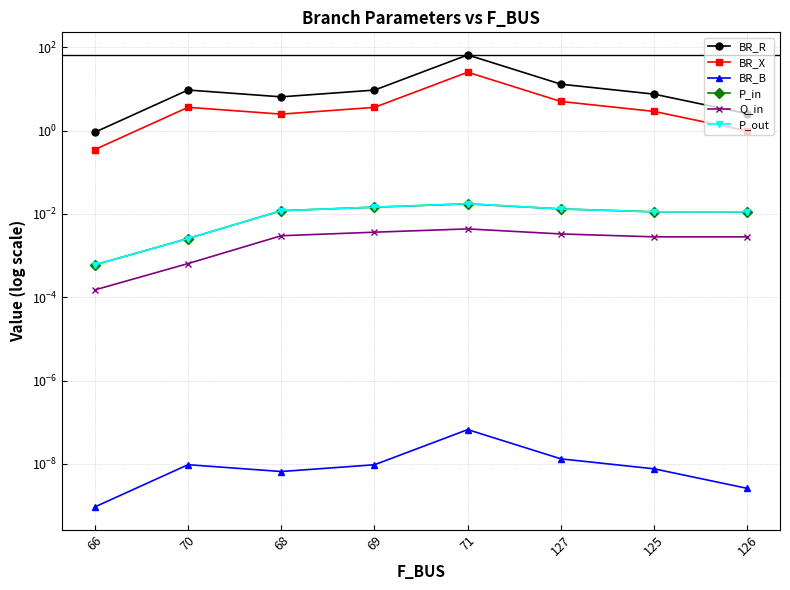

Reading left to right, list all the values displayed in this chart.

BR_R: 66=0.9	70=9.5	68=6.5	69=9.4	71=65.9	127=13.1	125=7.5	126=2.6
BR_X: 66=0.4	70=3.6	68=2.5	69=3.6	71=25.3	127=5.0	125=2.9	126=1.0
BR_B: 66=0.0	70=0.0	68=0.0	69=0.0	71=0.0	127=0.0	125=0.0	126=0.0
P_in: 66=0.0	70=0.0	68=0.0	69=0.0	71=0.0	127=0.0	125=0.0	126=0.0
Q_in: 66=0.0	70=0.0	68=0.0	69=0.0	71=0.0	127=0.0	125=0.0	126=0.0
P_out: 66=0.0	70=0.0	68=0.0	69=0.0	71=0.0	127=0.0	125=0.0	126=0.0